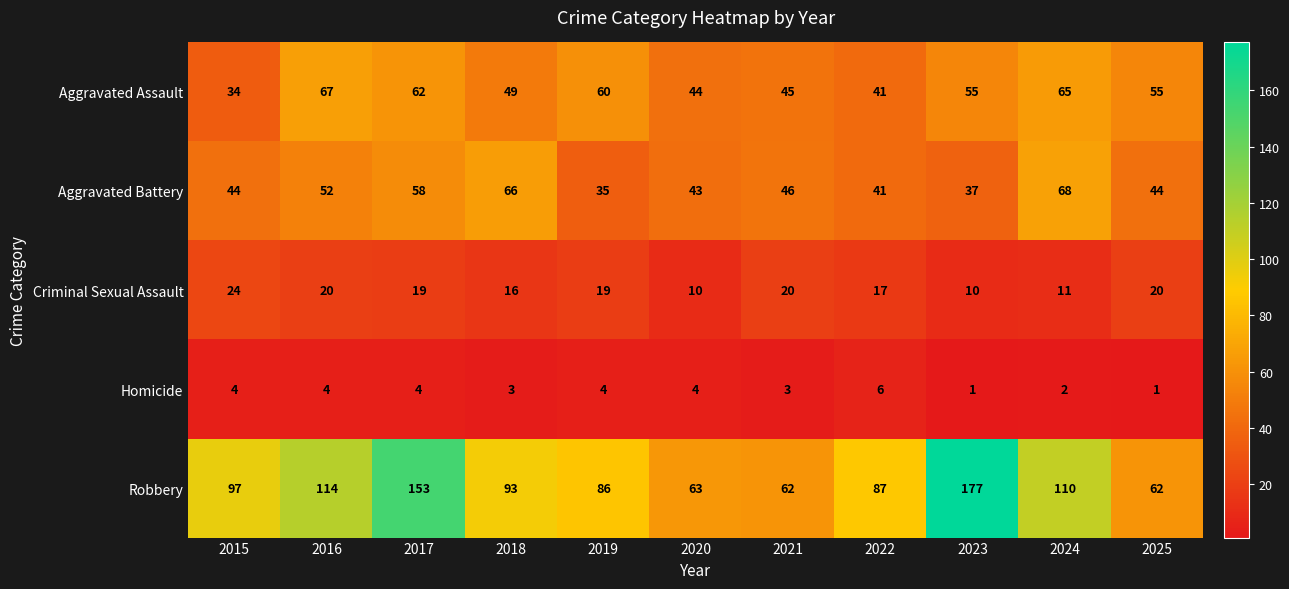

What is the average value of the Aggravated Battery series?

49